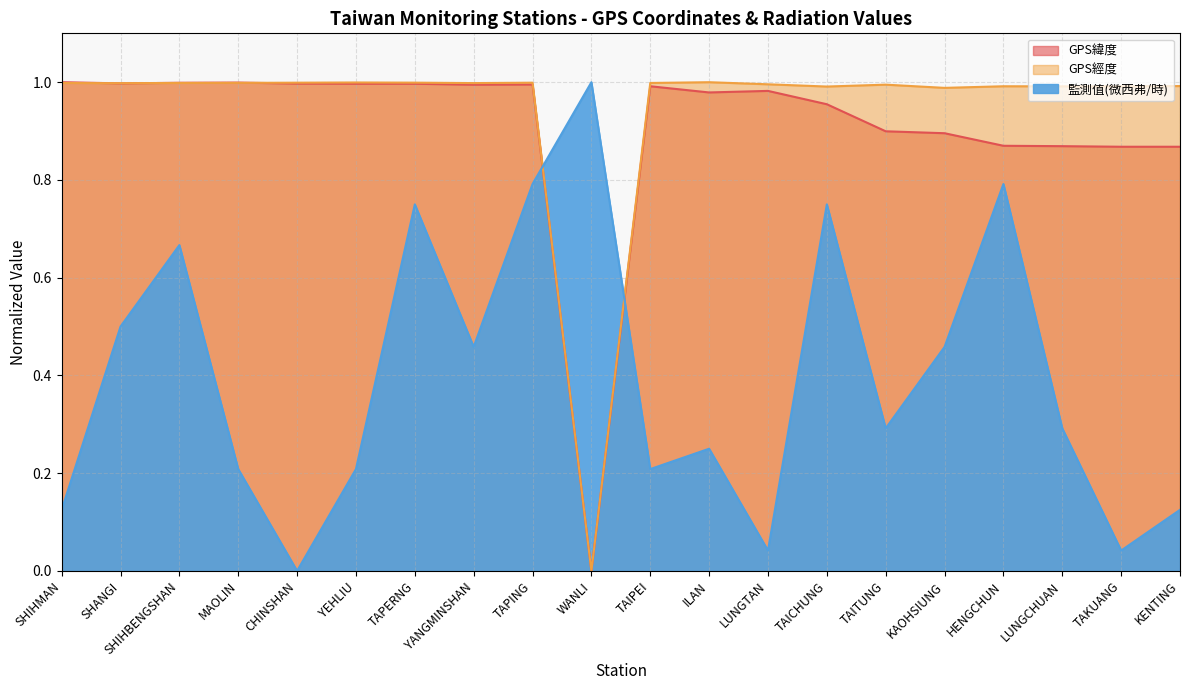

What is the label of the 19th point from the right?

SHANGI